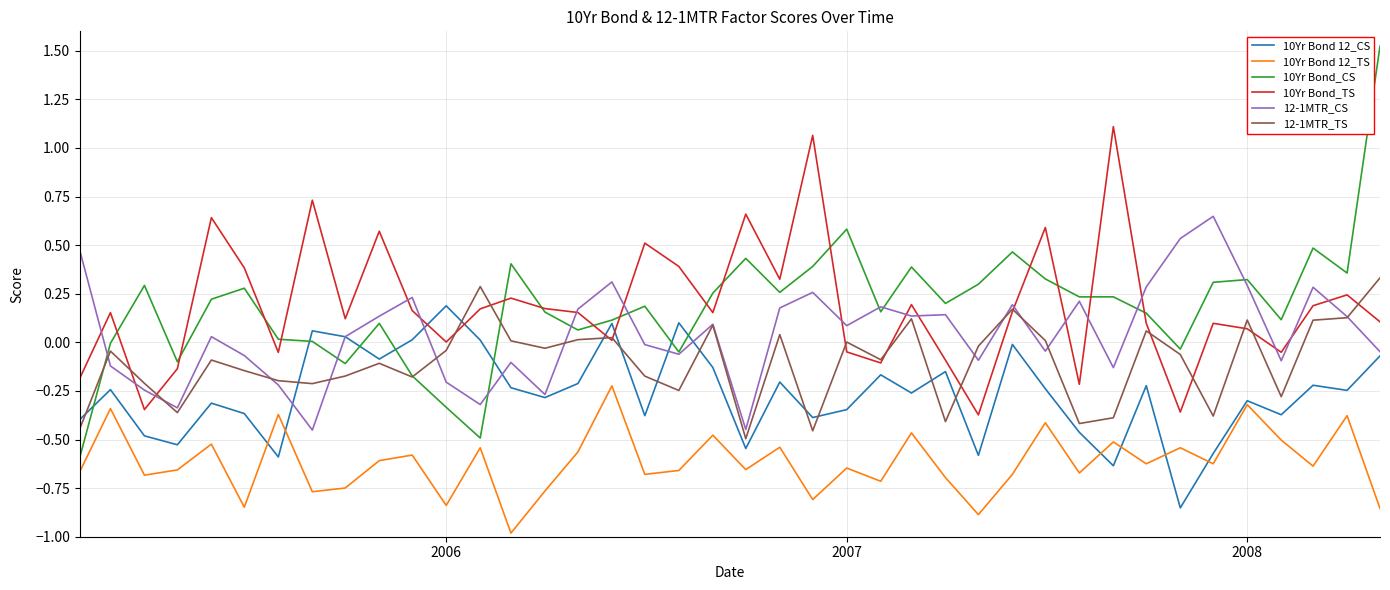

At how many categories does at least one series exceed 1?

3